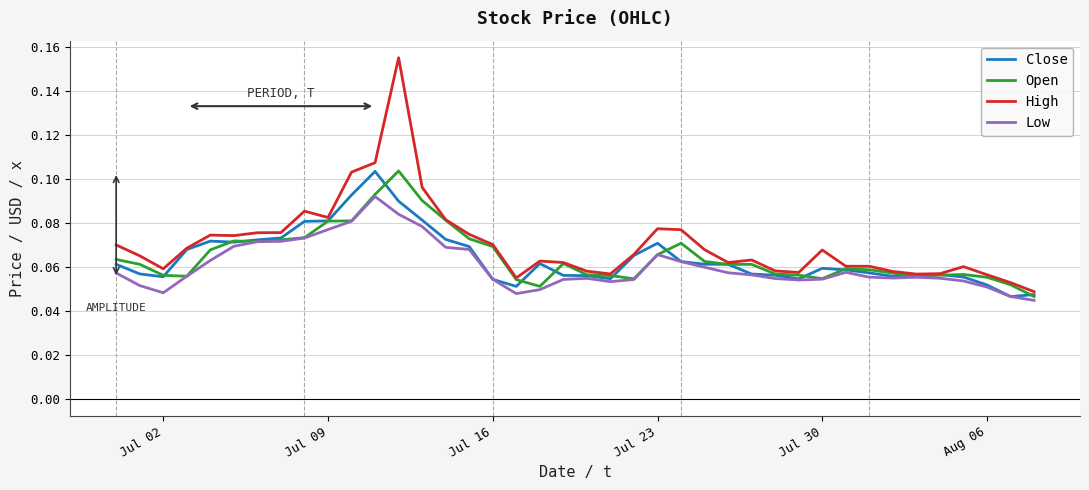

Which series has the largest range (max minus min)?

High